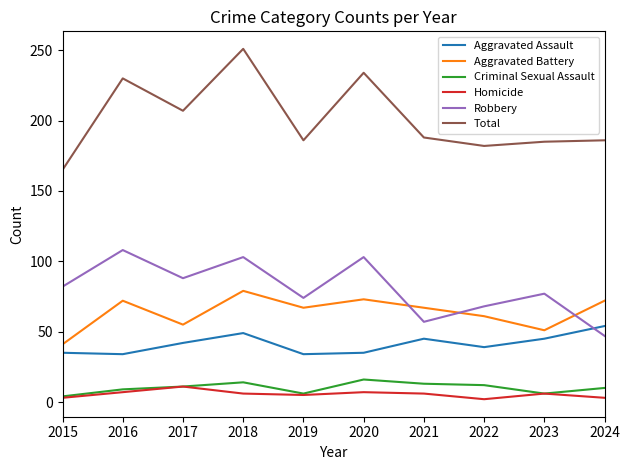

Between which two adjacent categories do Aggravated Assault and Robbery first intersect?

2023 and 2024